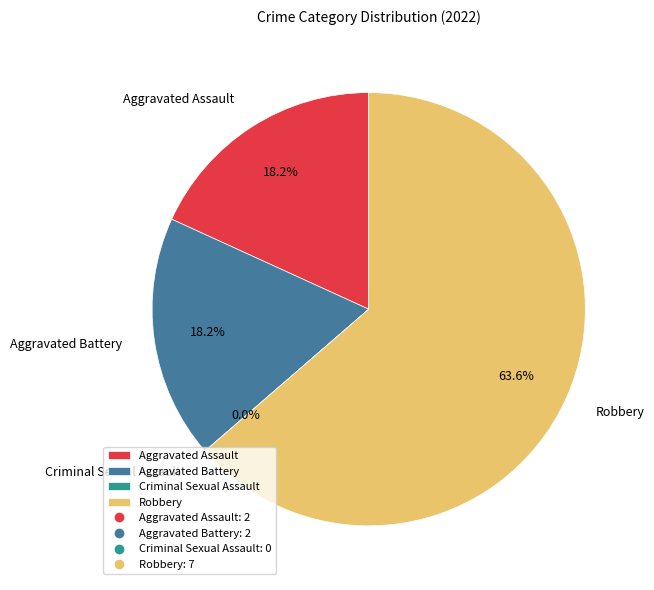

What percentage is the Aggravated Battery slice, to the nearest percent?

18%